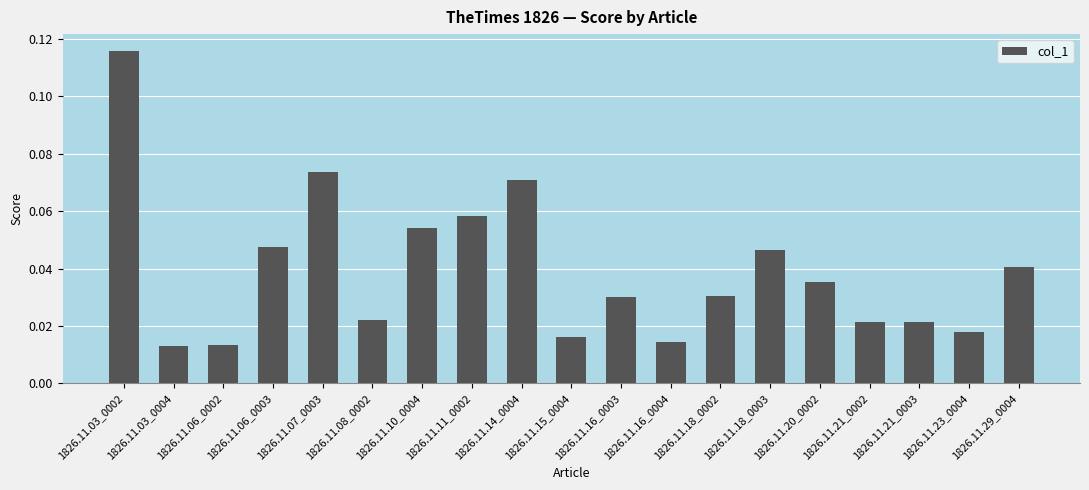

Does the chart contain stacked bars?

No